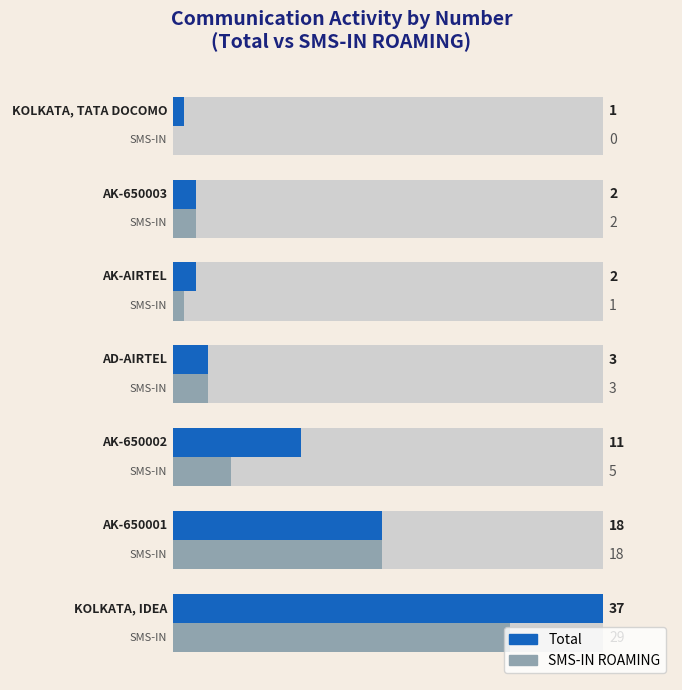

Is it true that SMS-IN ROAMING equals 2 at 3?

False